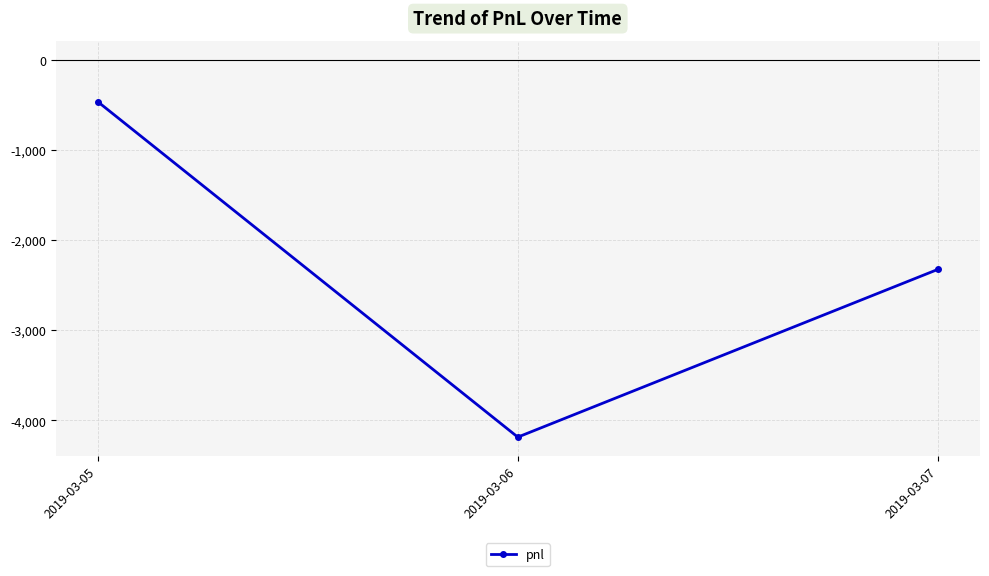

What is the difference between the second highest and minimum values?

1860